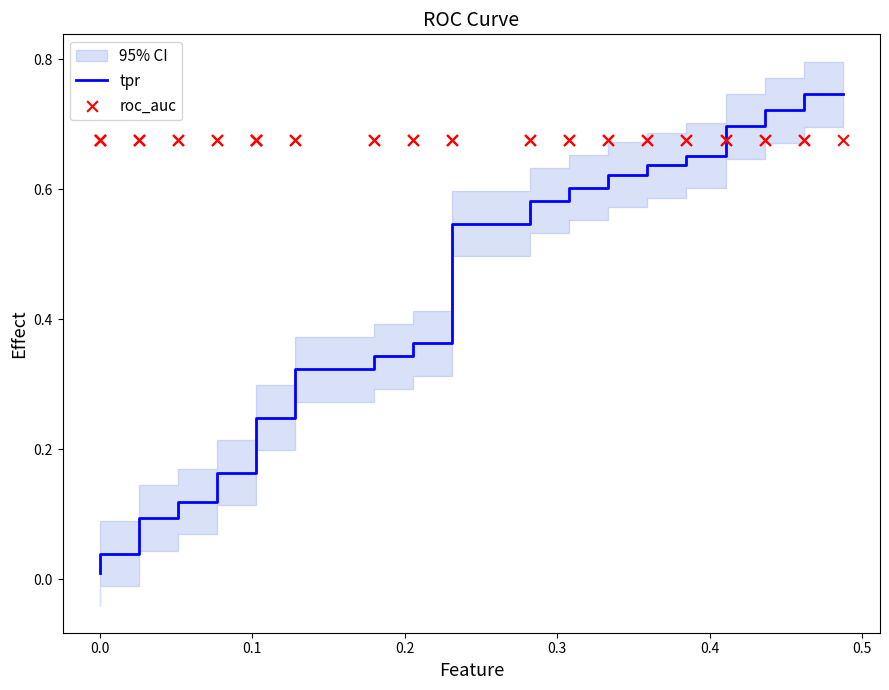

Which series has the largest Y range (max minus min)?

tpr